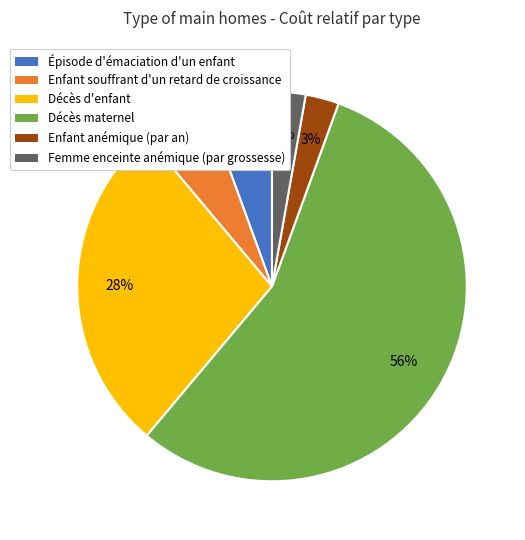

What is the largest slice in the pie chart?

Décès maternel